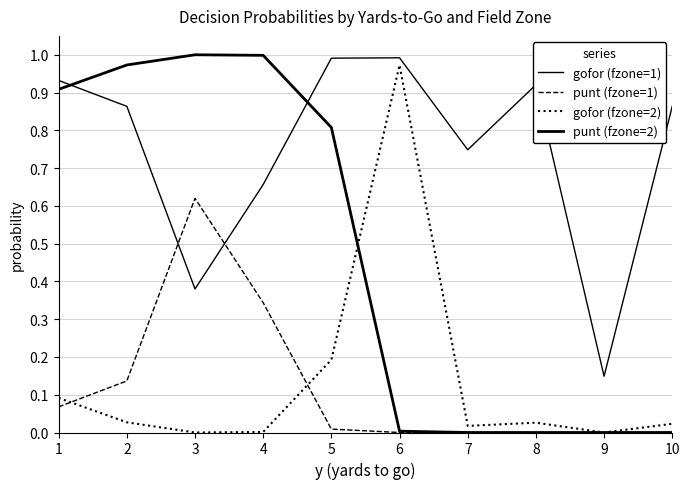

Does the chart display data point markers on the line(s)?

No